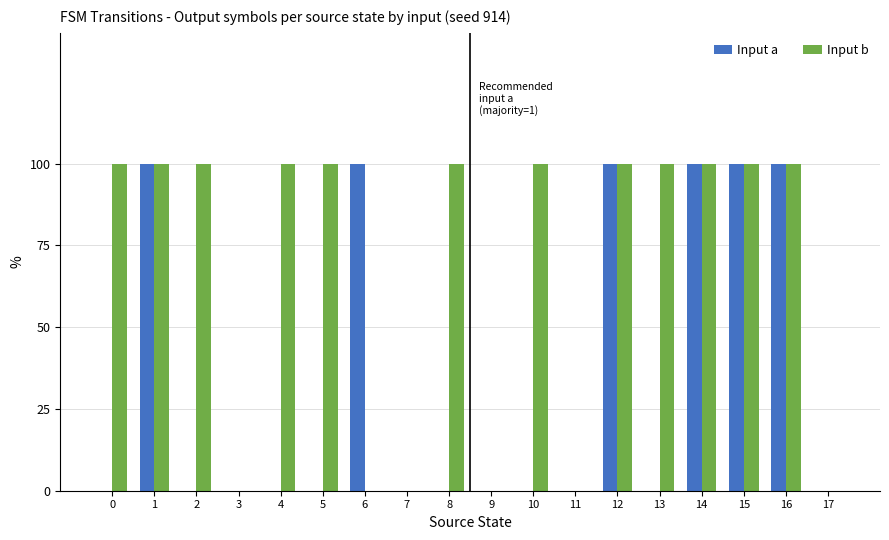

Does the chart contain stacked bars?

No